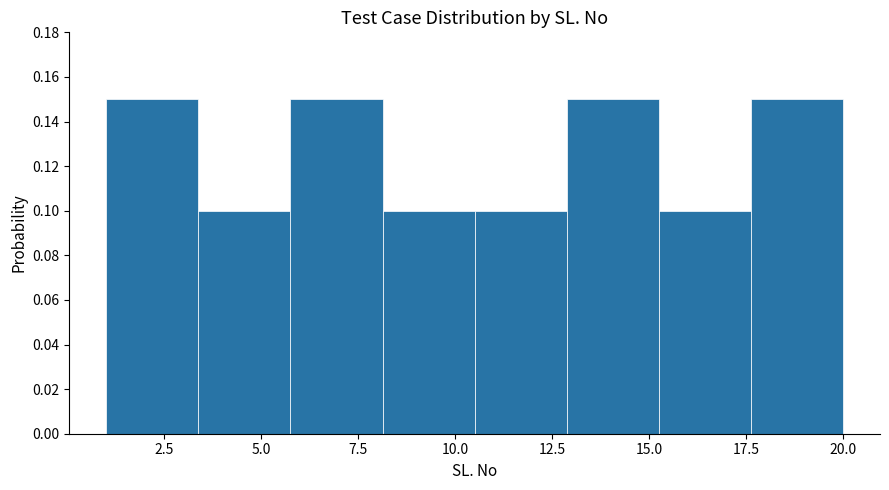

Reading left to right, transcribe this chart: for each bar, give the range it covers on the x-axis and its height. Neither the bar edges nor the heights are printed on the chart, so give them approximately, as read against the axes.

1.0 to 3.5: 0.15
3.5 to 6.0: 0.10
6.0 to 8.0: 0.15
8.0 to 10.5: 0.10
10.5 to 13.0: 0.10
13.0 to 15.5: 0.15
15.5 to 17.5: 0.10
17.5 to 20.0: 0.15